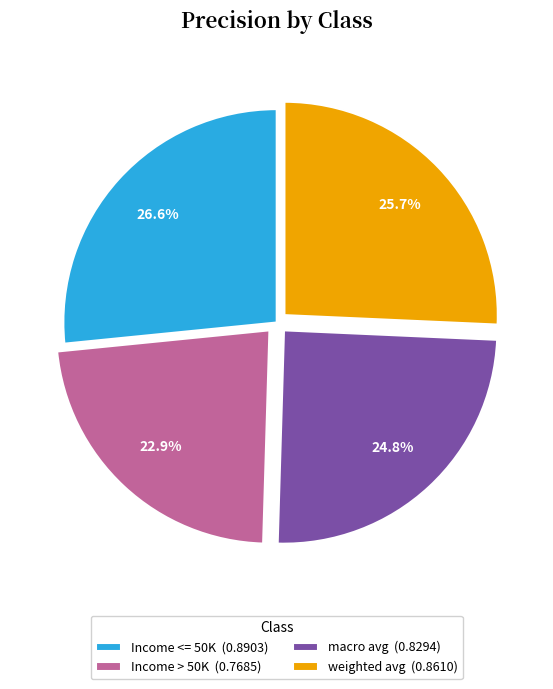

Which has a higher value, Income <= 50K or macro avg?

Income <= 50K